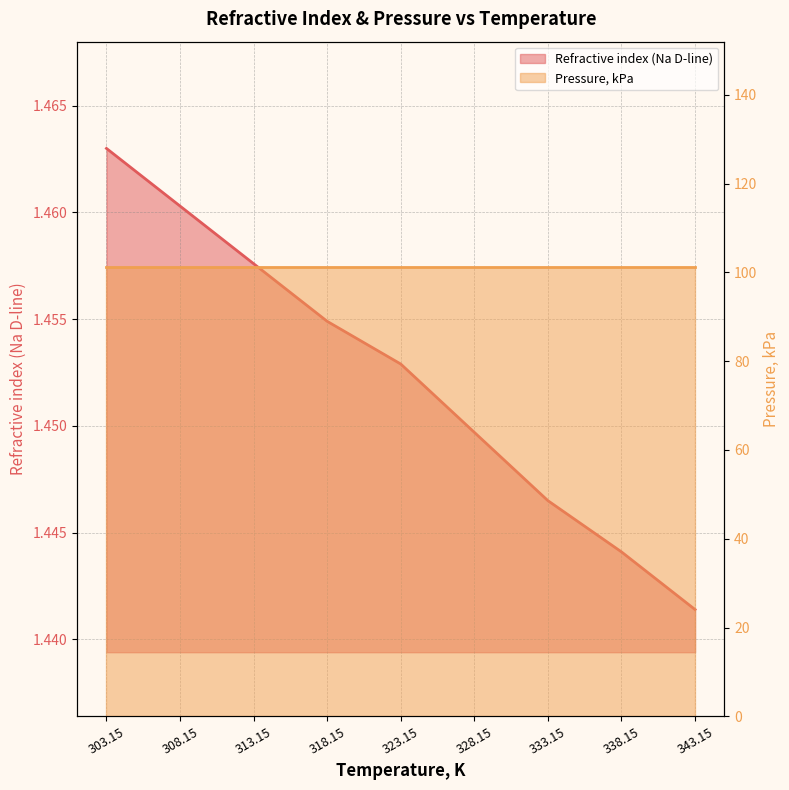

What position from the left is 318.15?

4